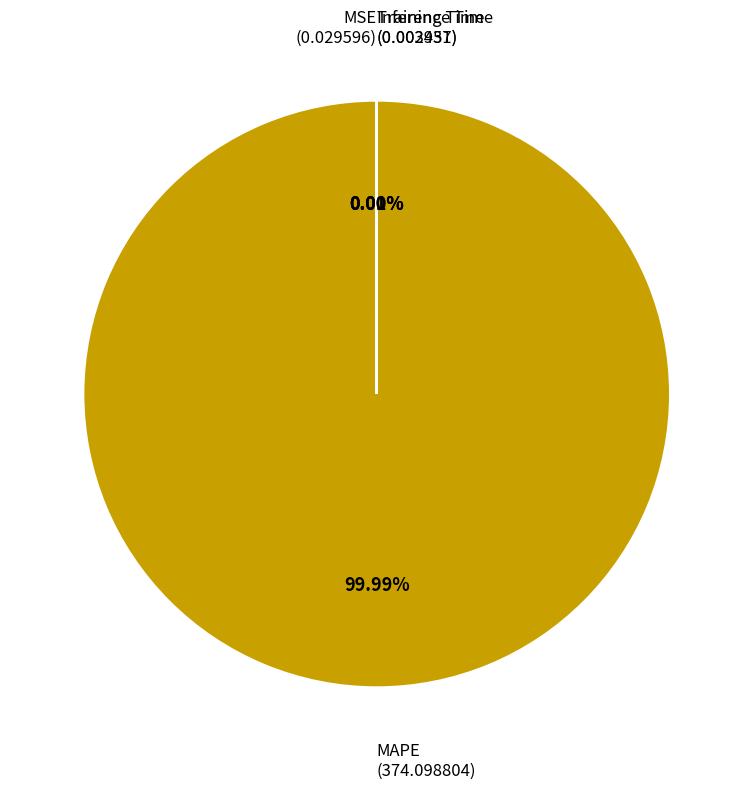

Which has a higher value, Inference Time or MSE?

MSE